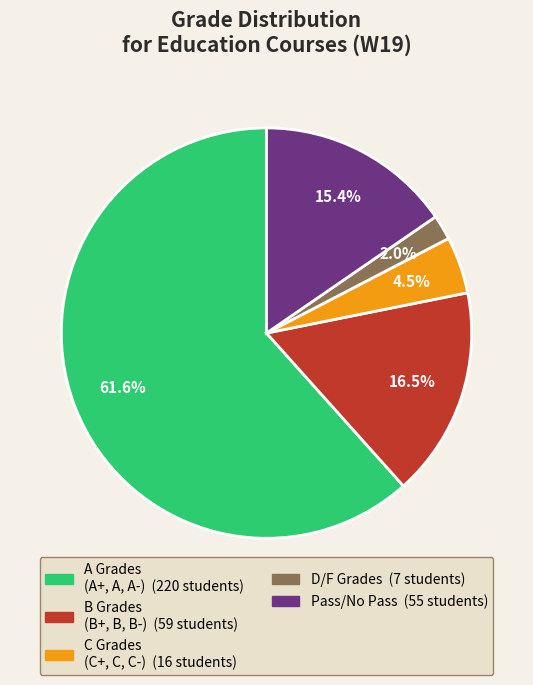

Is there any slice that represents more than half of the pie?

Yes